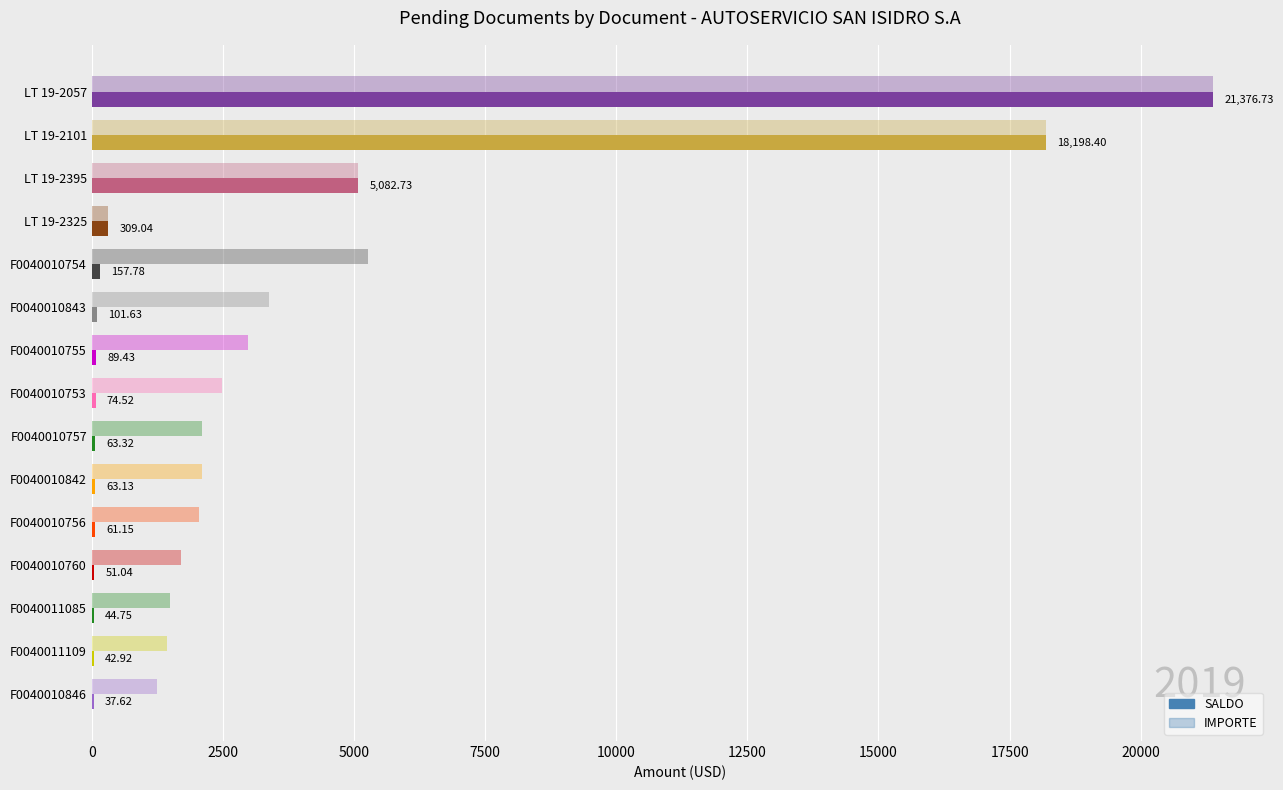

How many series are shown in this chart?

2